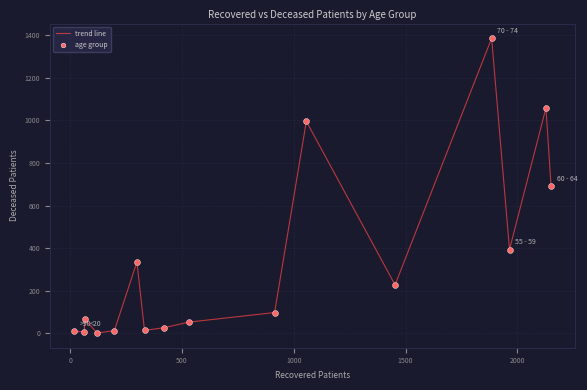

What is the difference between the maximum and minimum values?

1384